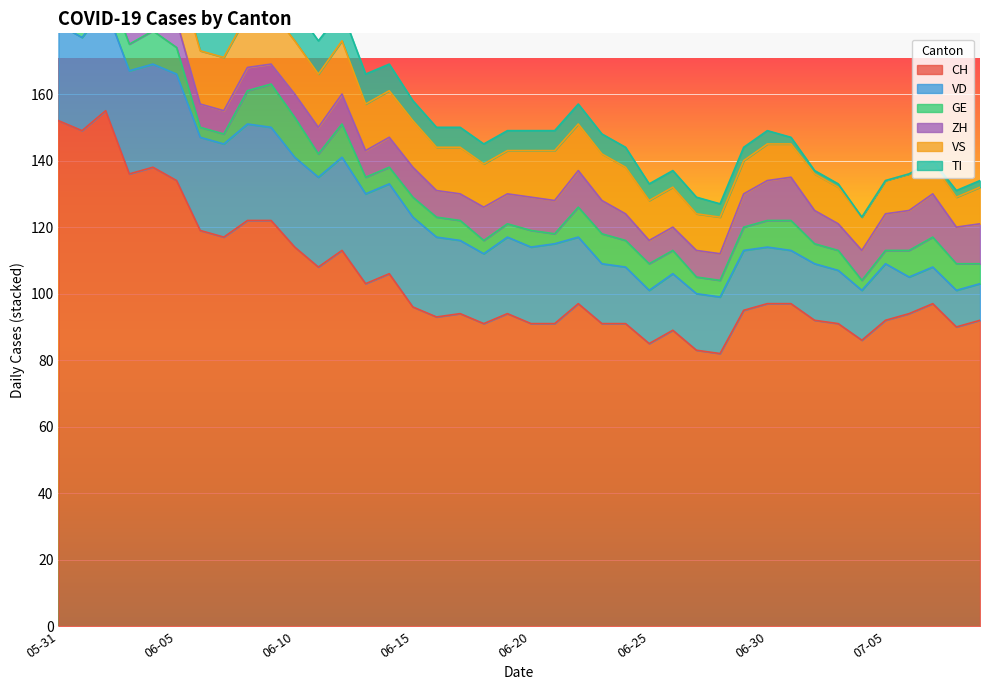

What is the highest value of the GE series?

13